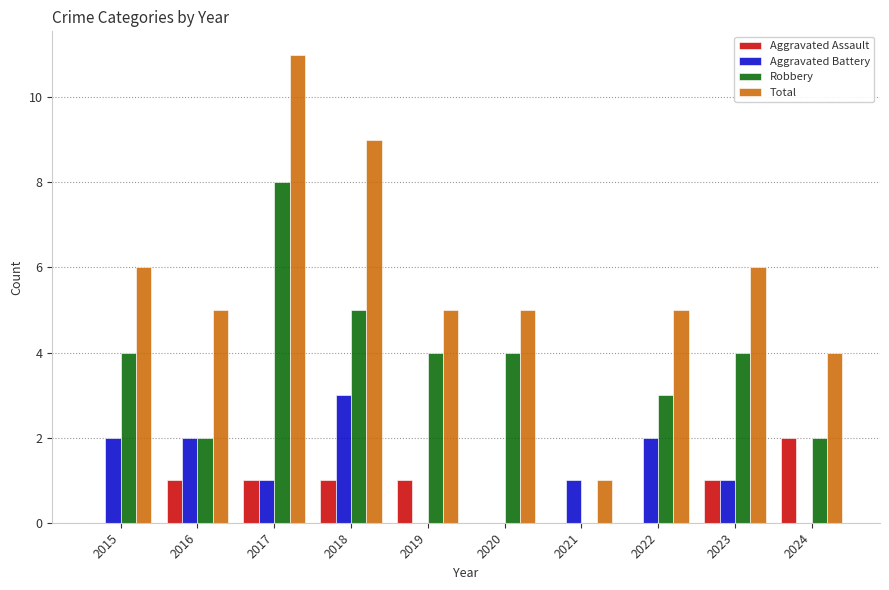

Which series has the largest total across all categories?

Total